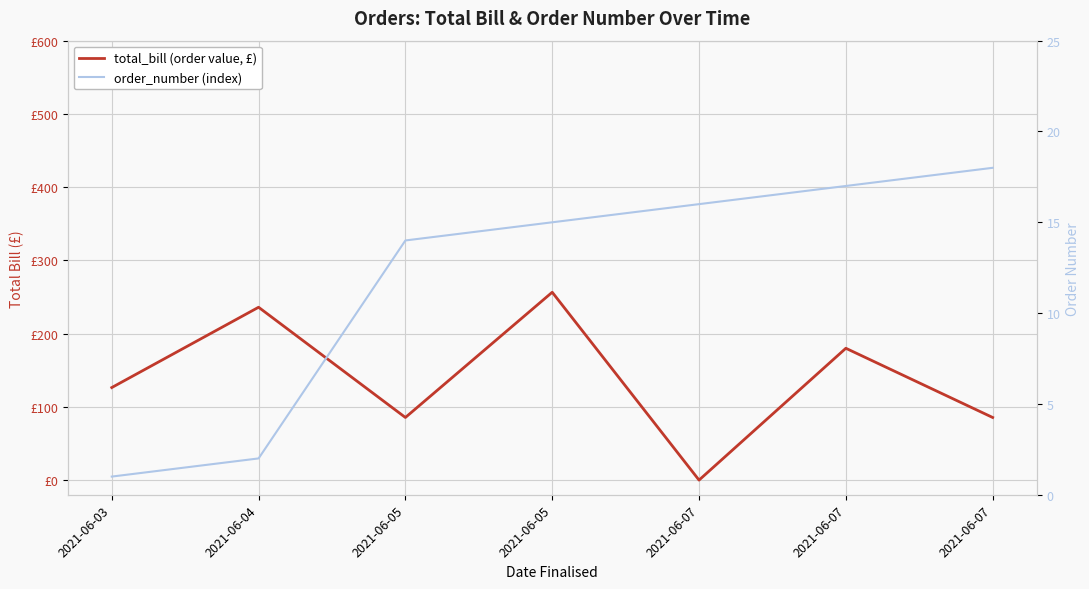

True or false: total_bill (order value, £) has more than 0 interior local peaks.

True